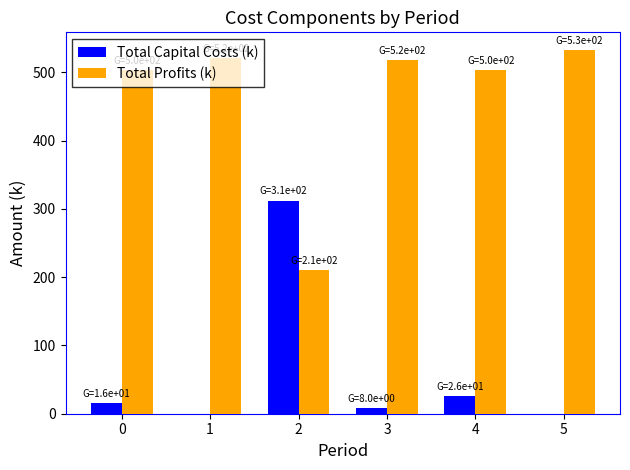

What is the highest value of the Total Capital Costs (k) series?

312.0